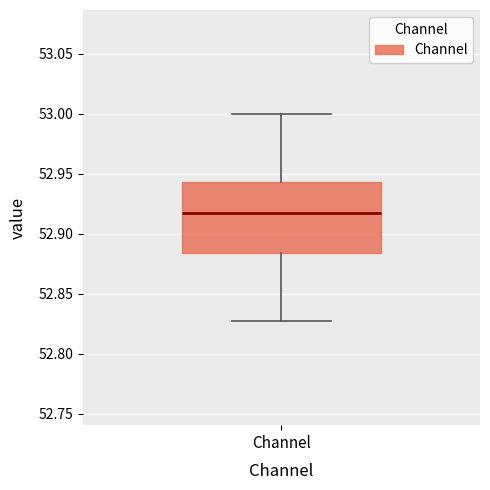

Read this box plot against the y-axis: the position of the median line, the range covered by the box, and the ends of both whiskers. The values are not printed on the chart, so give them approximately, as read against the axis.

median 52.915, box 52.885 to 52.945, whiskers 52.825 to 53.000